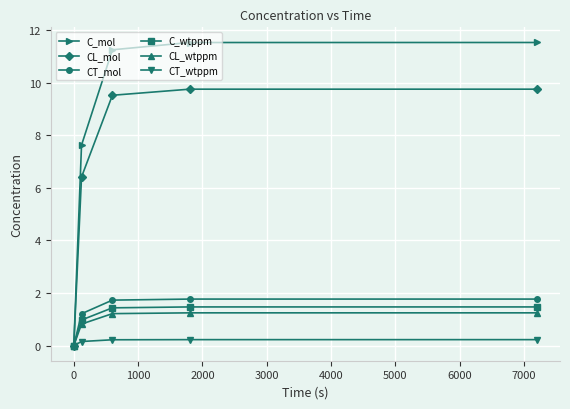

Count the number of categories in the chart.

5